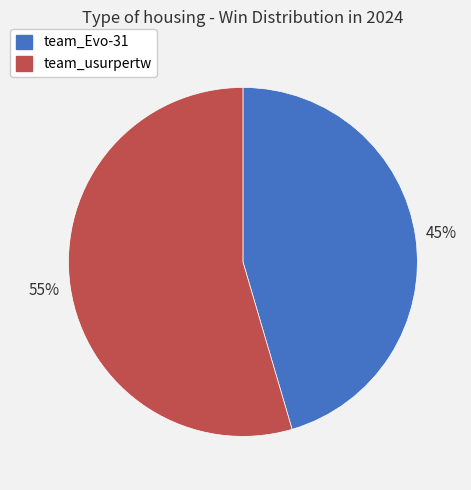

To the nearest percent, what is the combined percentage of team_usurpertw and team_Evo-31?

100%